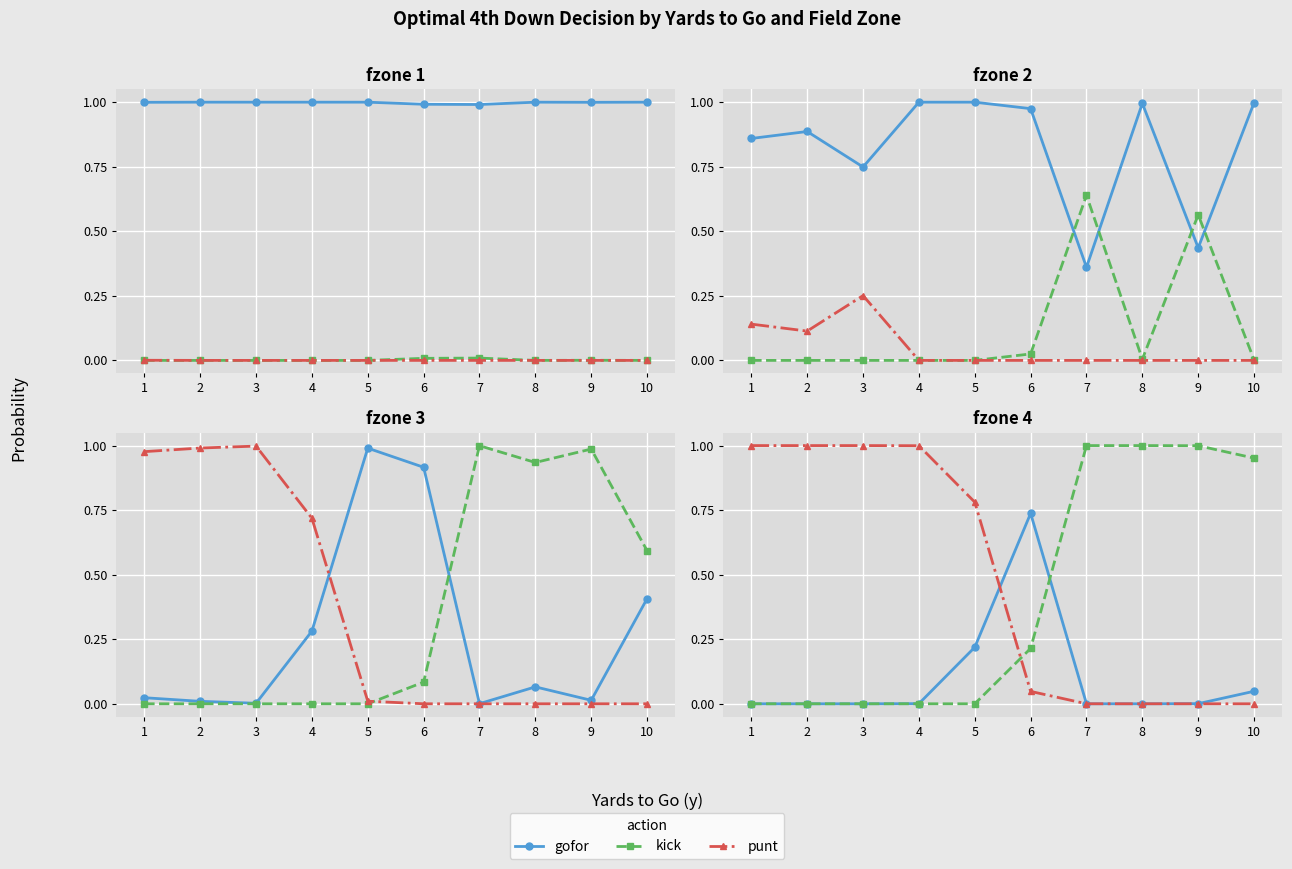

Is it true that punt equals 0.8 at 5?

True